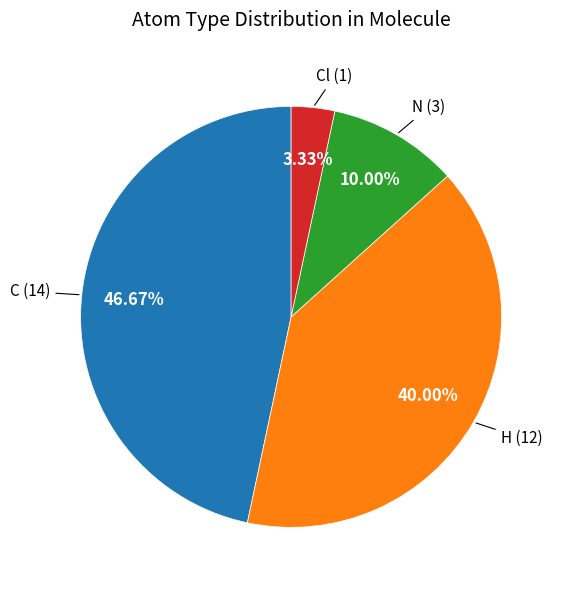

Is the sum of N and C greater than half?

Yes